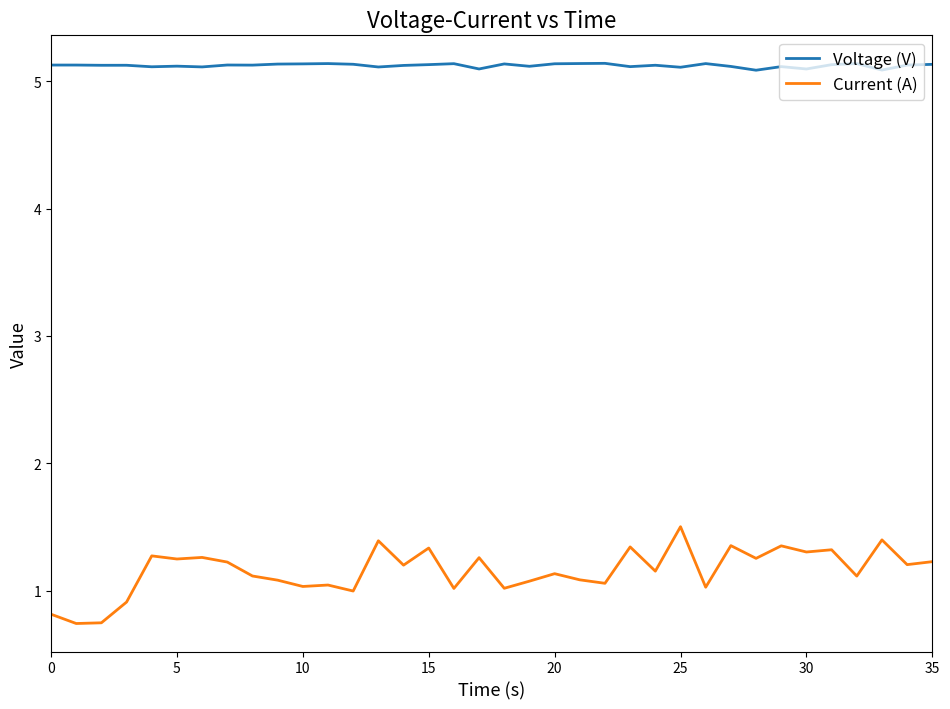

Which series has the largest total across all categories?

Voltage (V)